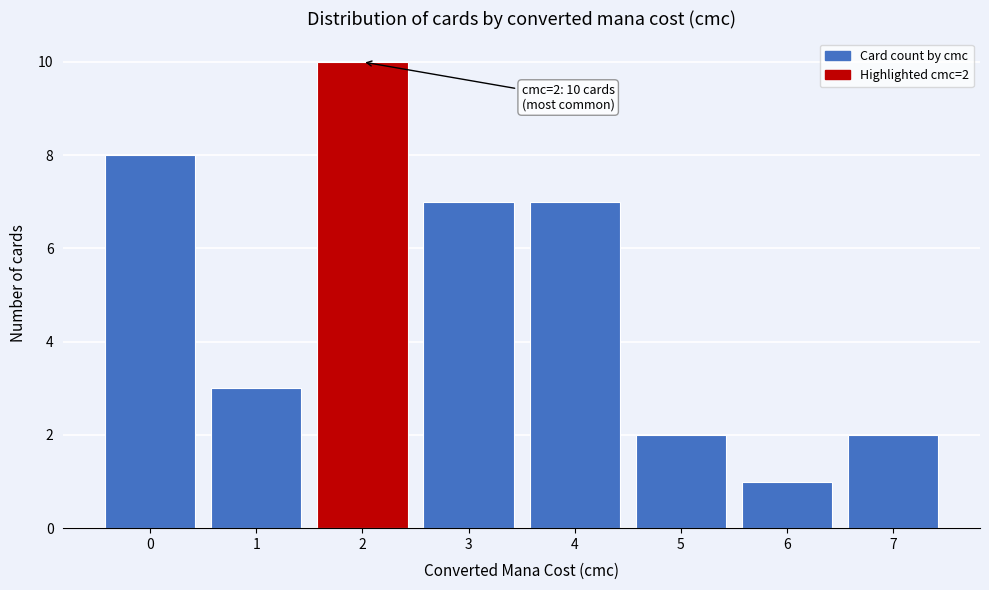

Over which range of the x-axis is the bar tallest?

1.5 to 2.5